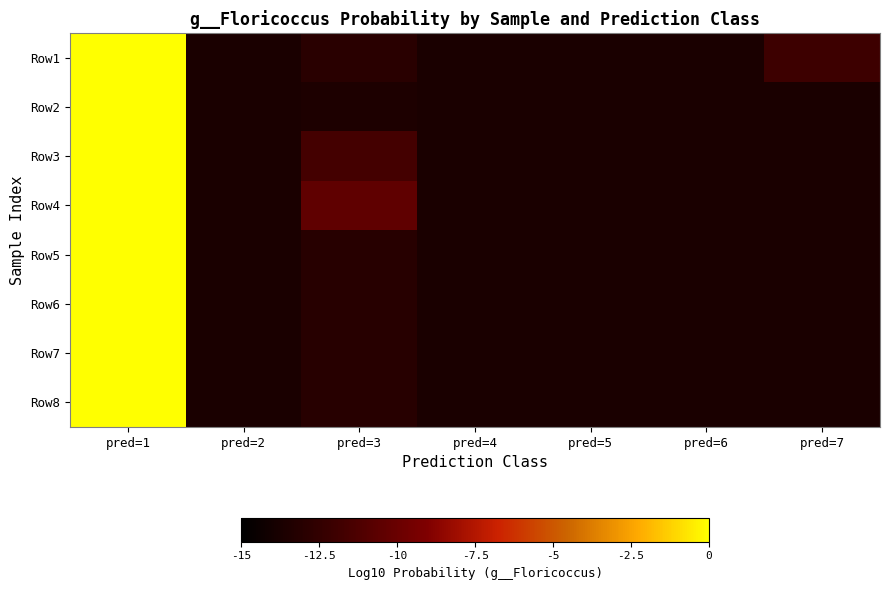

At how many categories does at least one series exceed -5?

1